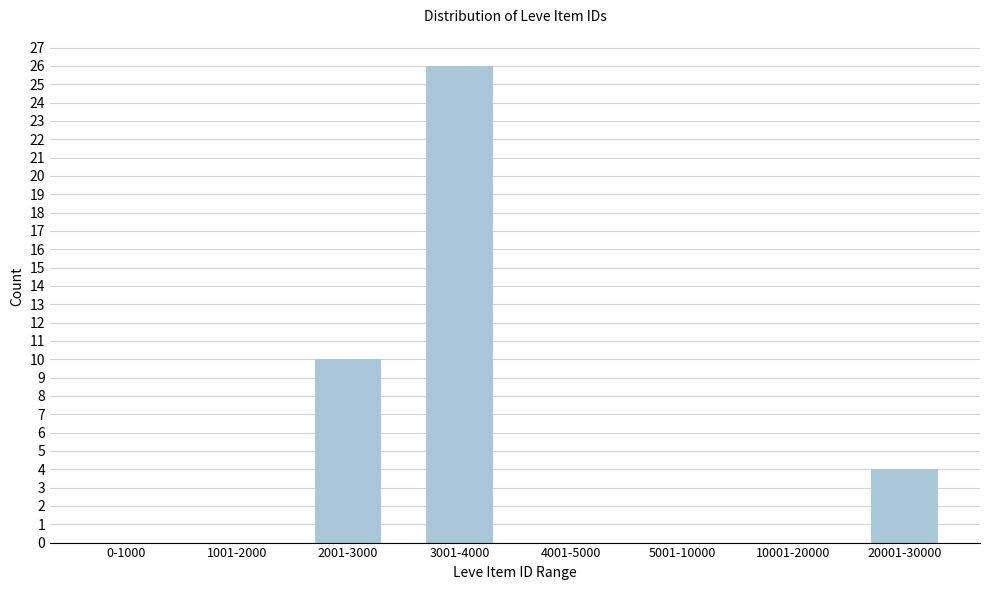

Reading right to left, extract all data points from this chart.

20001-30000=4	10001-20000=0	5001-10000=0	4001-5000=0	3001-4000=26	2001-3000=10	1001-2000=0	0-1000=0